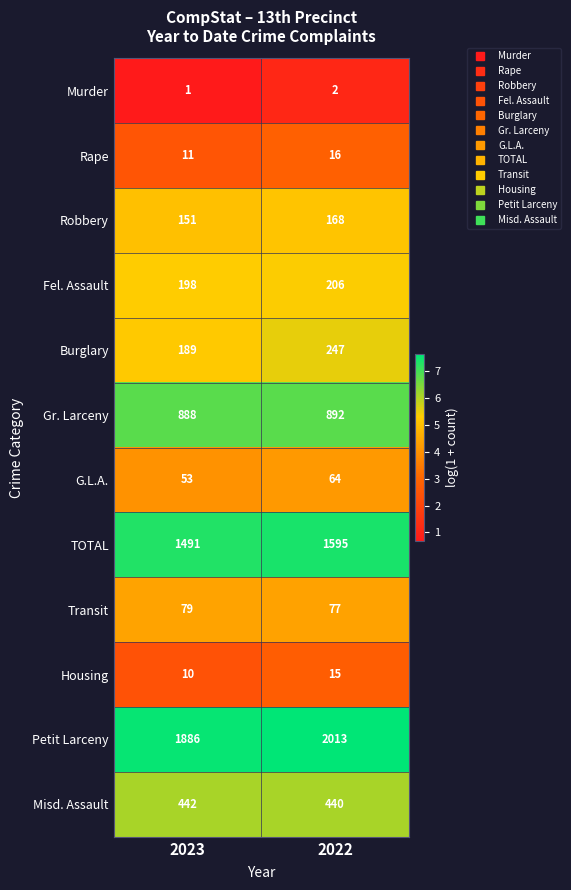

Reading left to right, what are all the values shown in this chart?

Murder: 2023=1	2022=2
Rape: 2023=11	2022=16
Robbery: 2023=151	2022=168
Fel. Assault: 2023=198	2022=206
Burglary: 2023=189	2022=247
Gr. Larceny: 2023=888	2022=892
G.L.A.: 2023=53	2022=64
TOTAL: 2023=1491	2022=1595
Transit: 2023=79	2022=77
Housing: 2023=10	2022=15
Petit Larceny: 2023=1886	2022=2013
Misd. Assault: 2023=442	2022=440